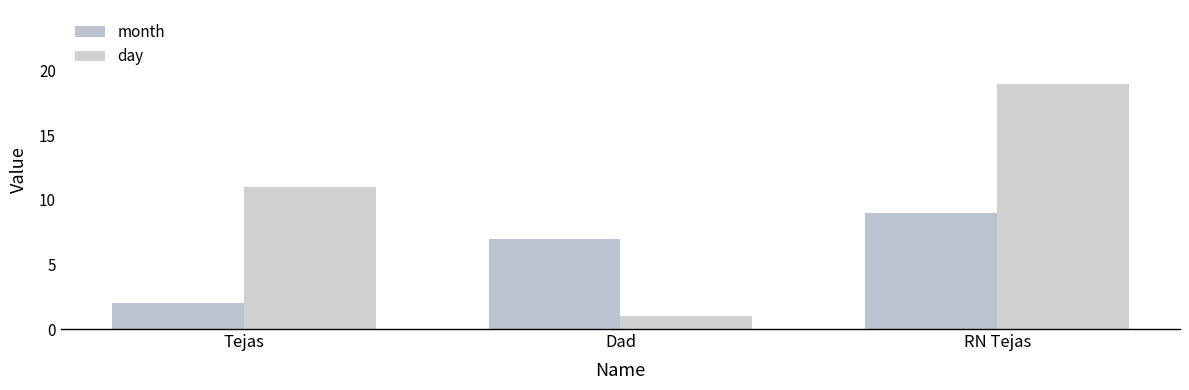

Reading left to right, list all the values displayed in this chart.

month: Tejas=2	Dad=7	RN Tejas=9
day: Tejas=11	Dad=1	RN Tejas=19